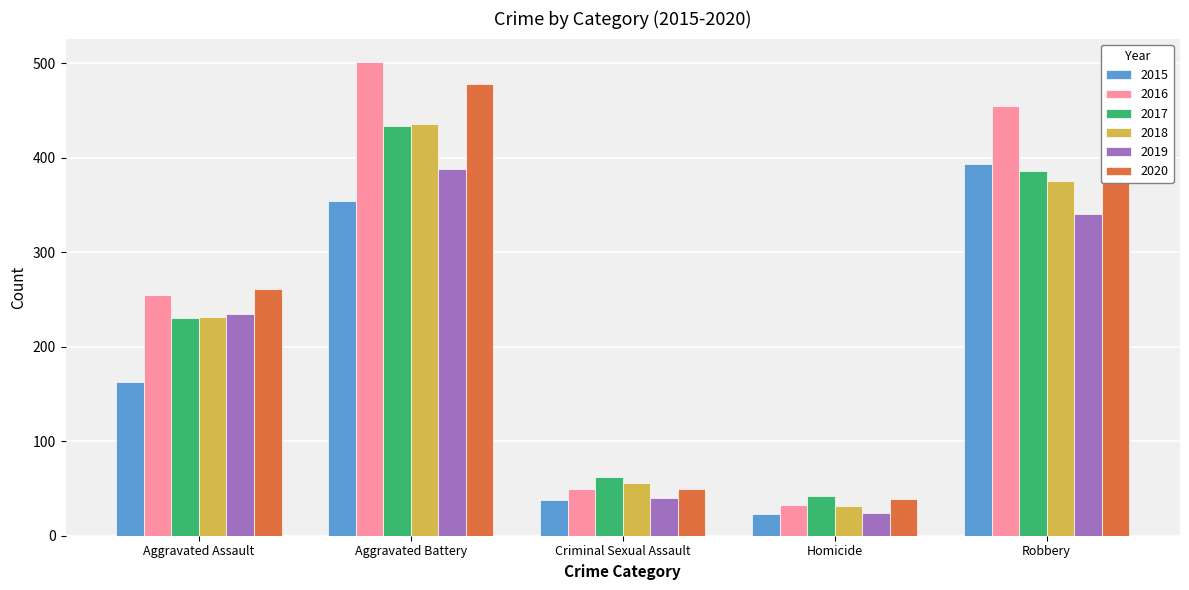

What is the sum of the 2016 values at Aggravated Battery and Robbery?

956